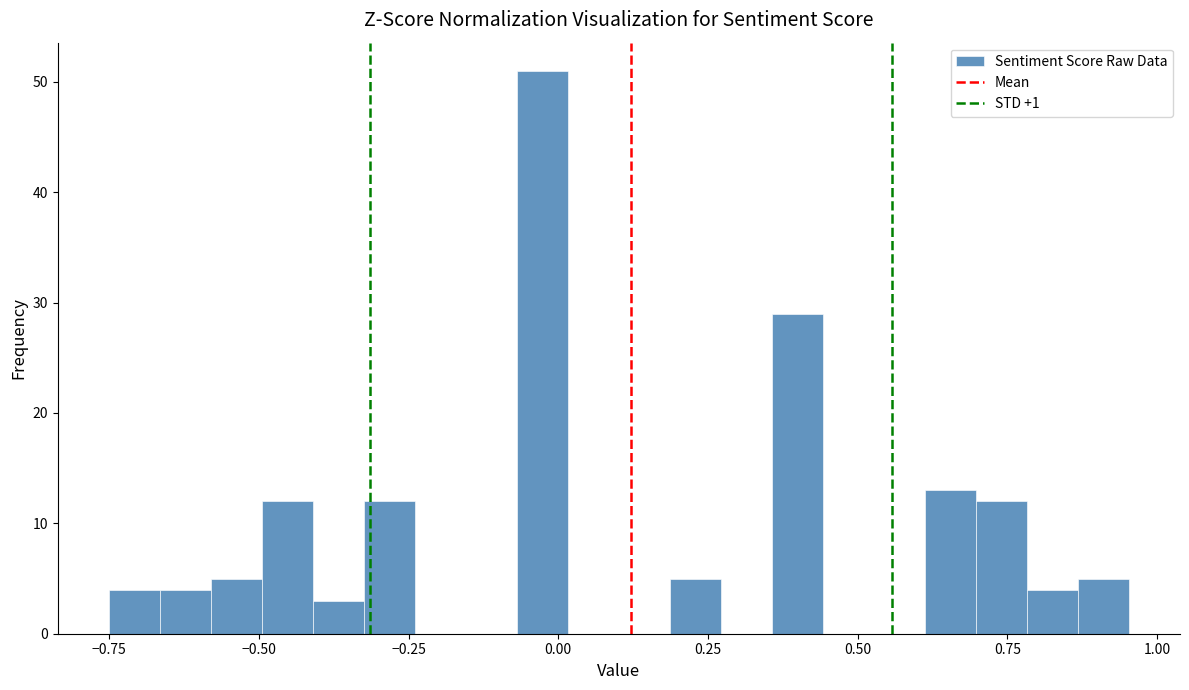

Around what value on the x-axis is the tallest bar? Give the approximate position of its centre, as read against the axis.

-0.05